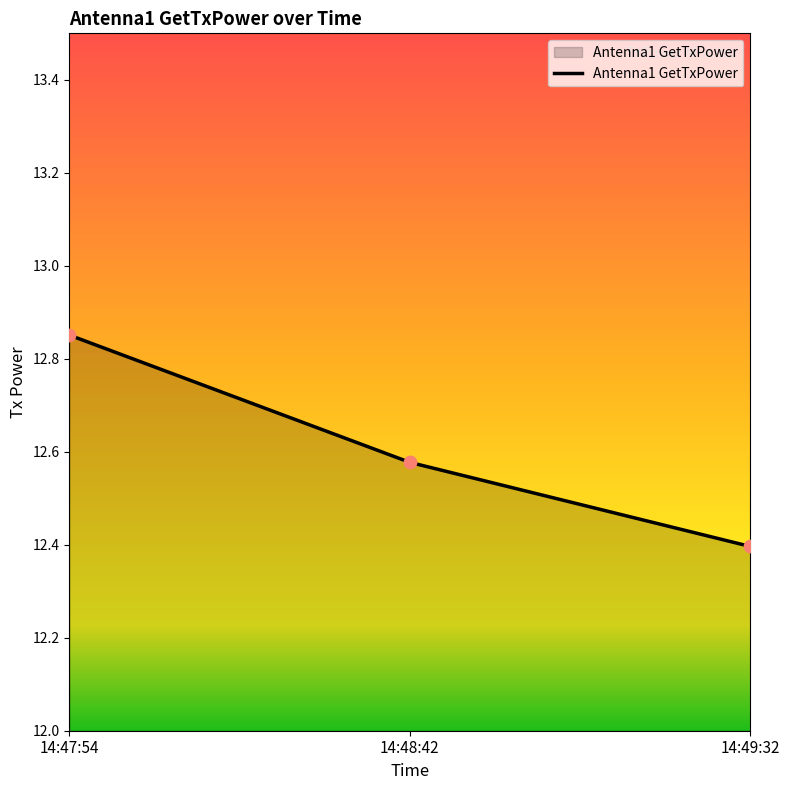

What is the change in value from 14:48:42 to 14:49:32?

-0.2